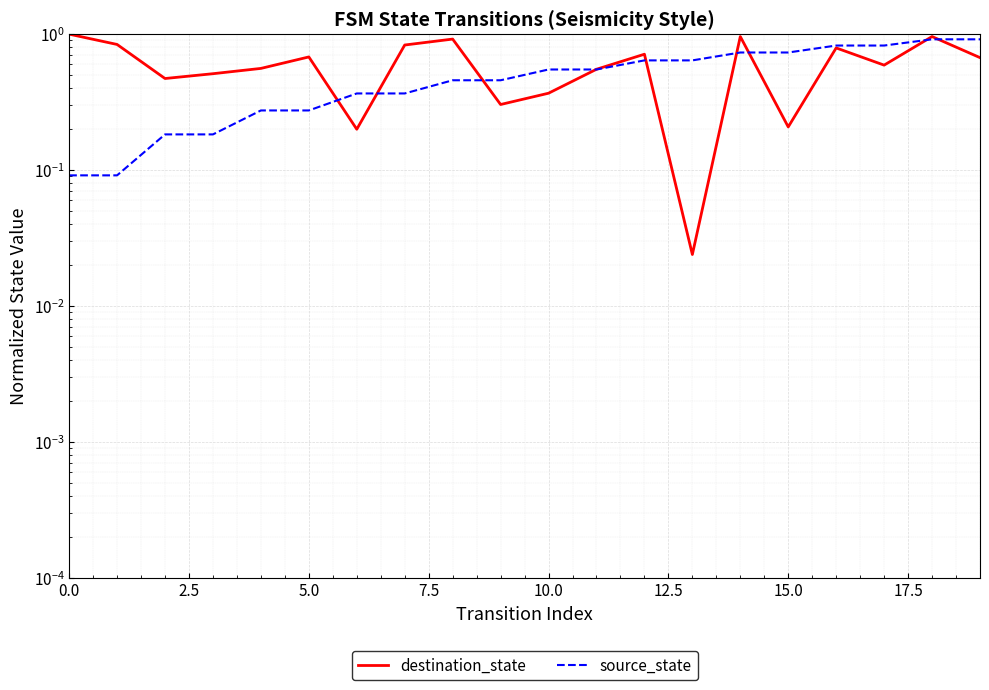

What is the label of the 6th point from the right?

14